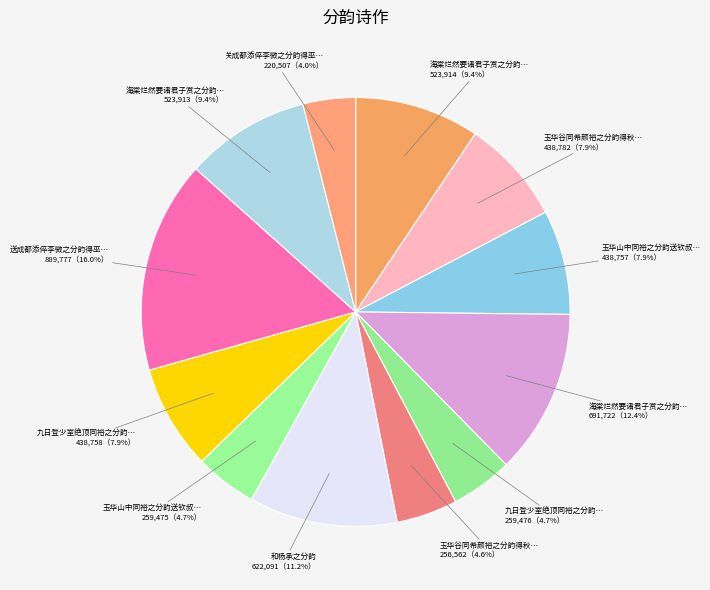

How many segments does this pie chart have?

12